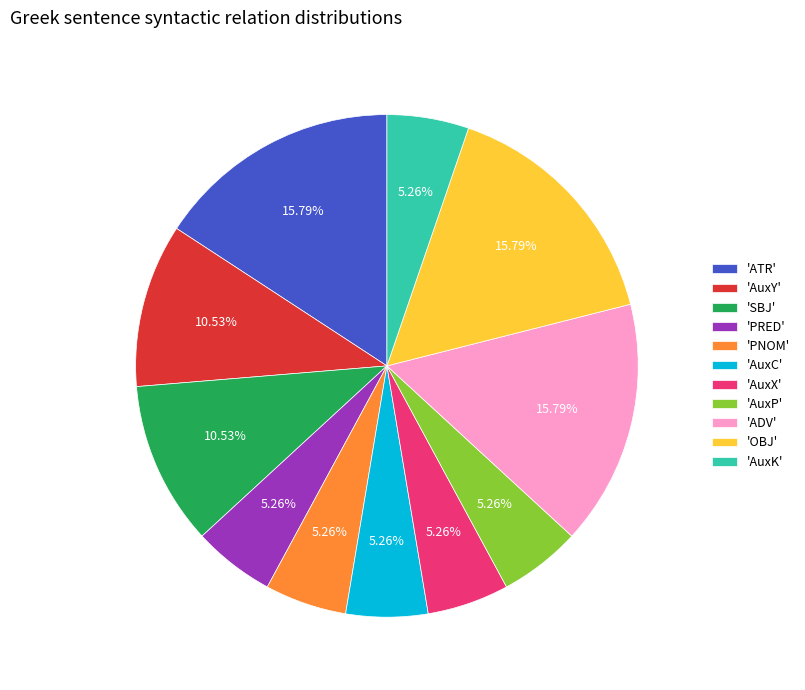

Does any single category account for the majority?

No